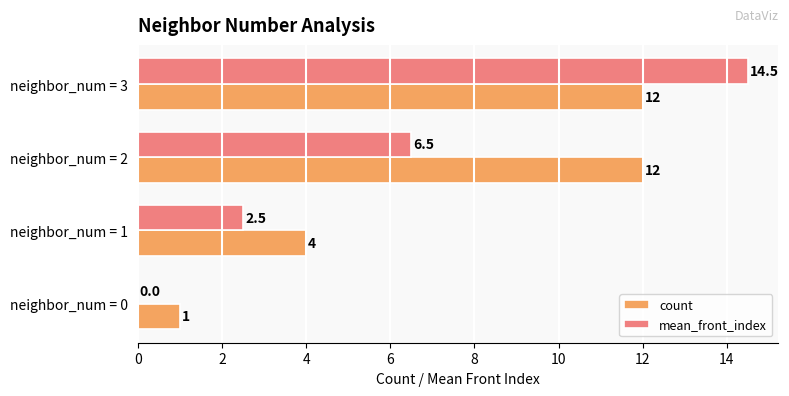

At which category does the chart reach its peak across all series?

neighbor_num = 3